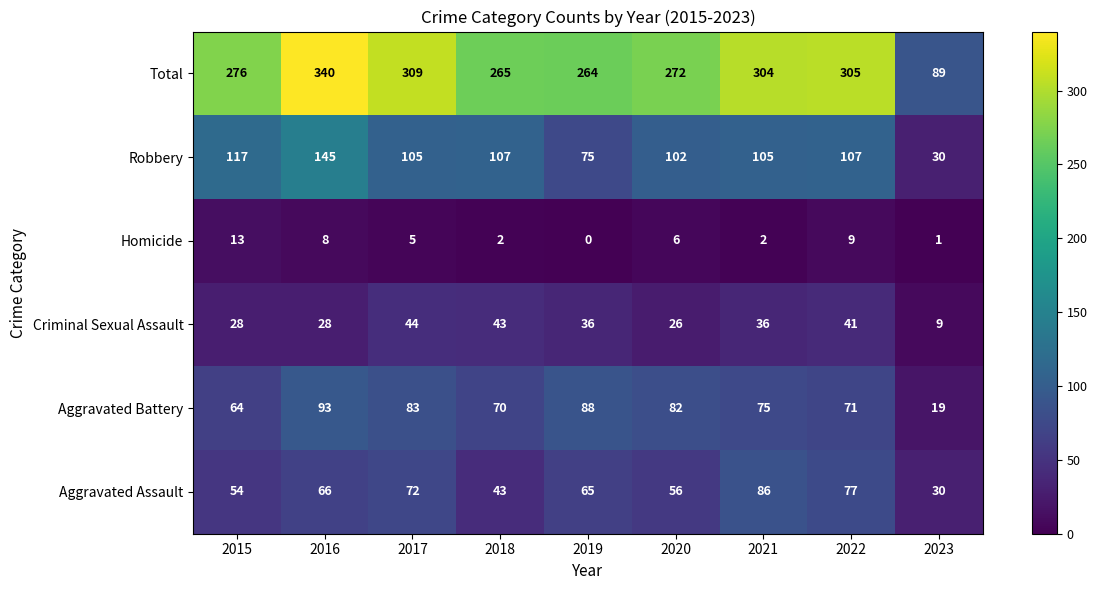

Which series changed the most between 2020 and 2022?

Total